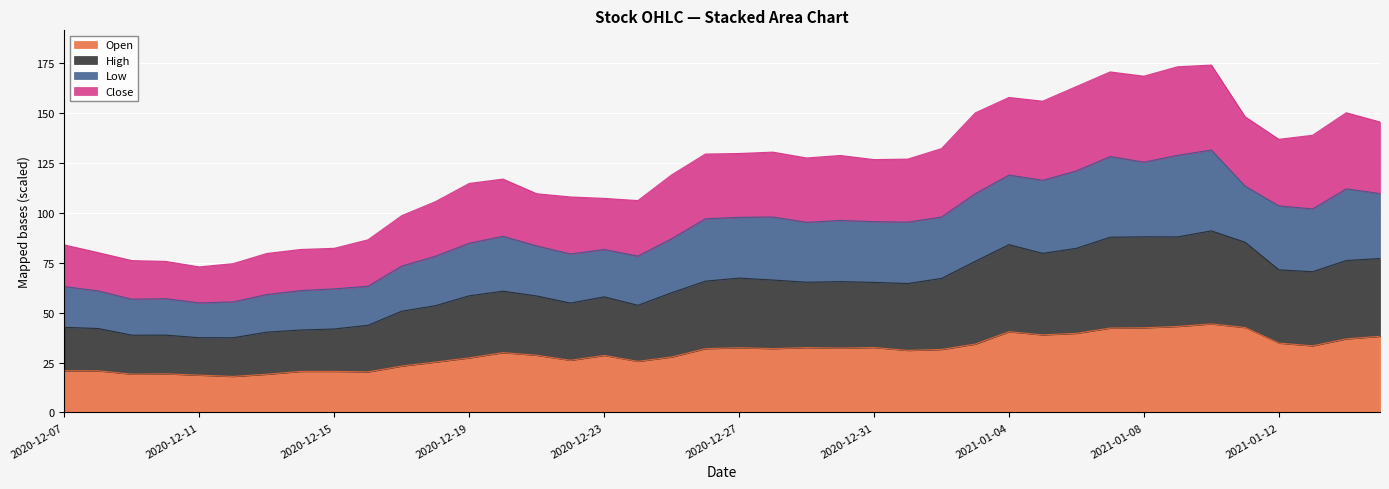

At which label does close reach its peak?

2021-01-10